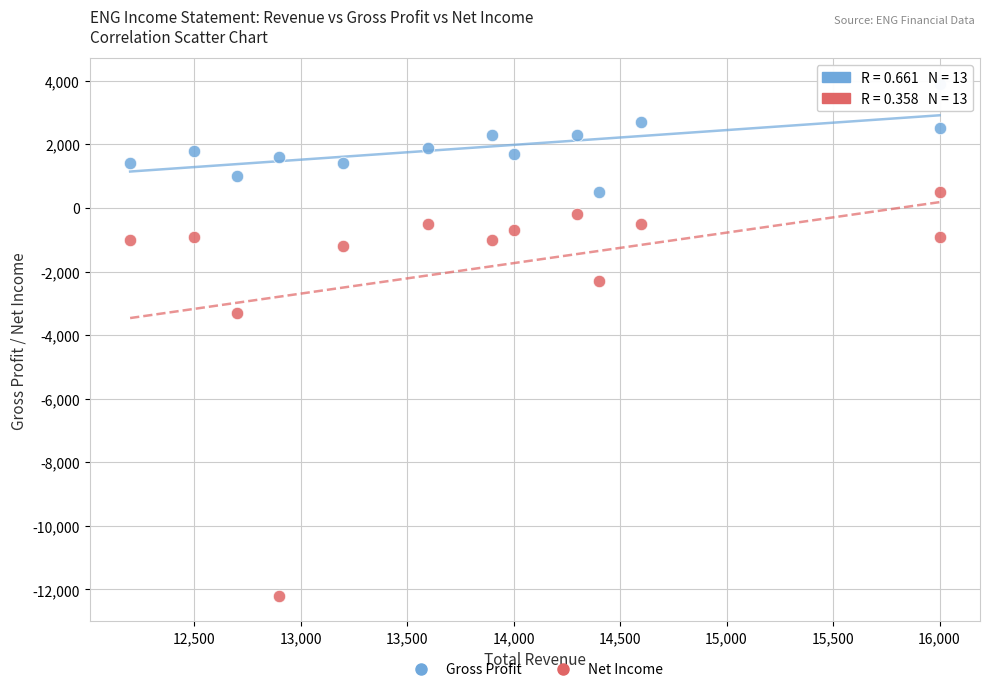

Which series contains the lowest Y value?

Net Income